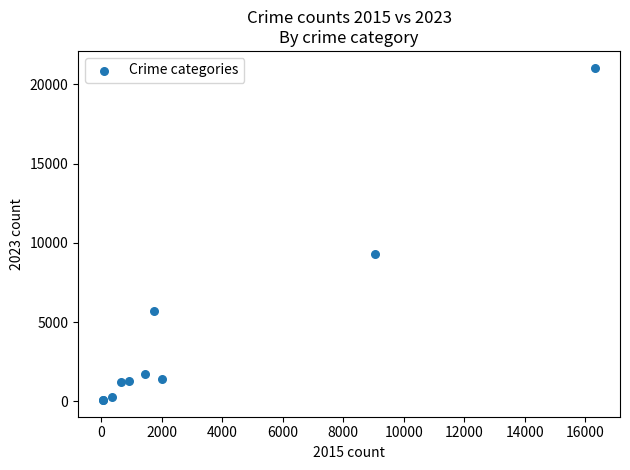

What Y value in the scatter plot is closest to 10570?

9314